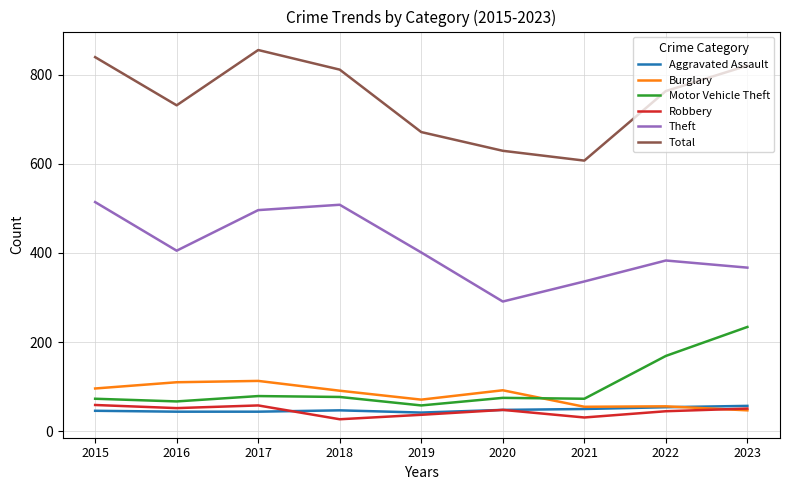

What is the sum of all Aggravated Assault values?

432